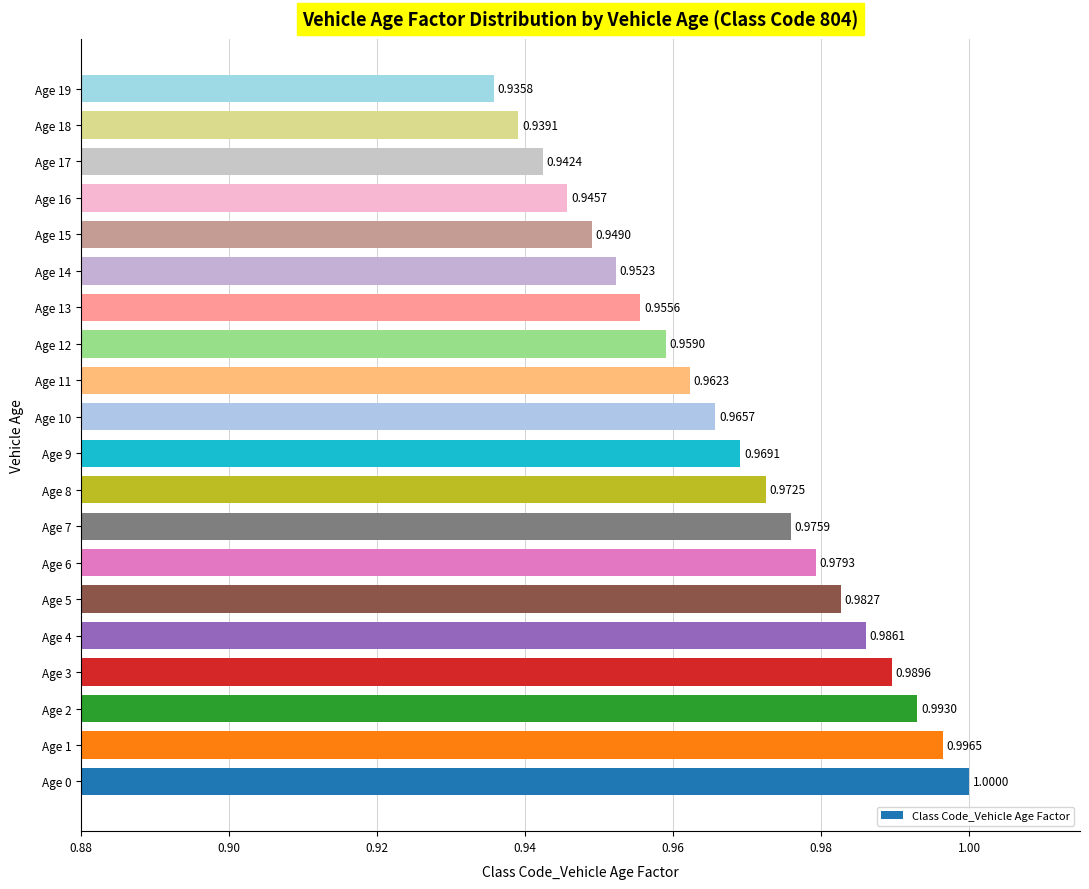

Which category has the highest value across all series?

Age 0